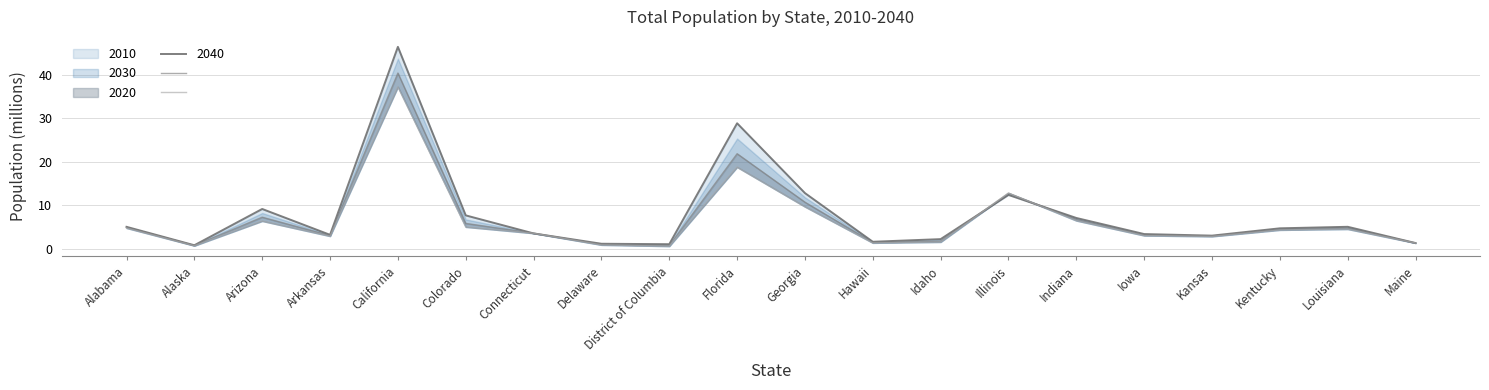

At which category is the sum across all series the highest?

California